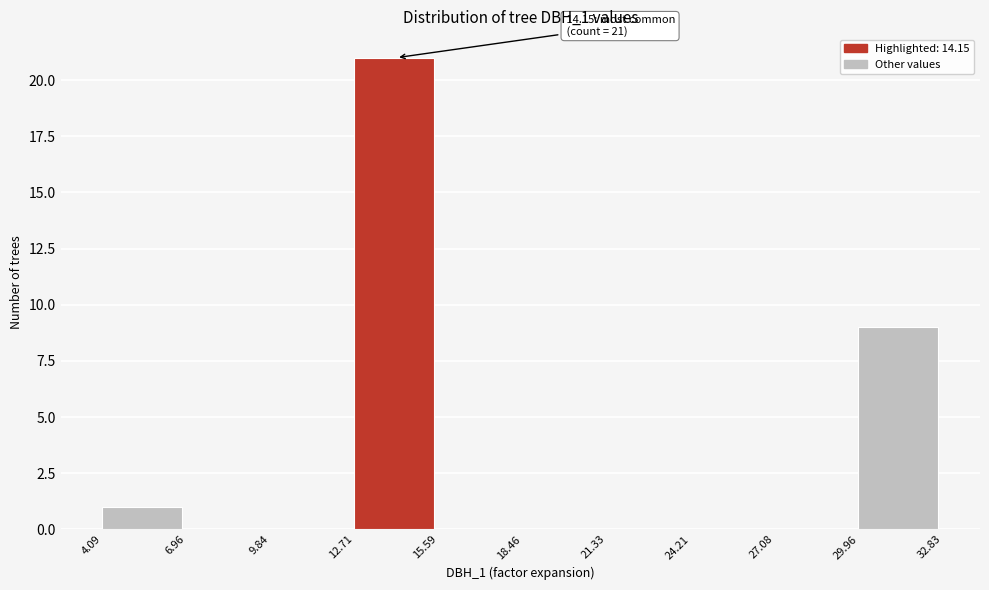

Over which range of the x-axis is the bar tallest?

12.71 to 15.59